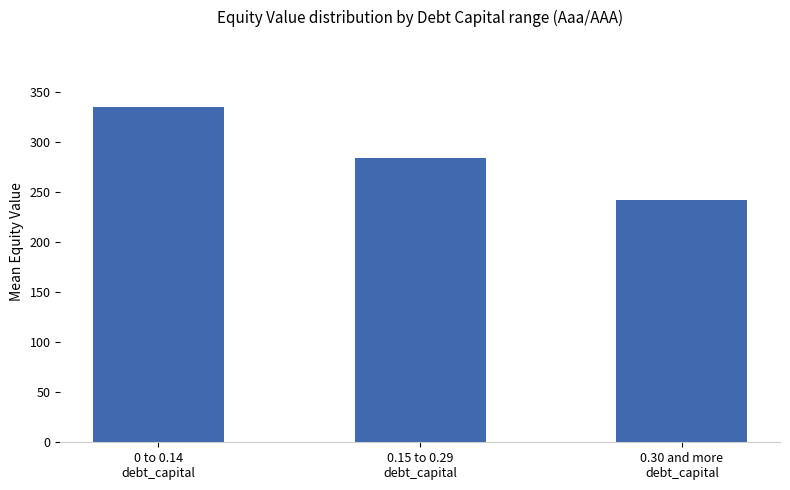

What is the value of the 2nd bar from the left?

284.5